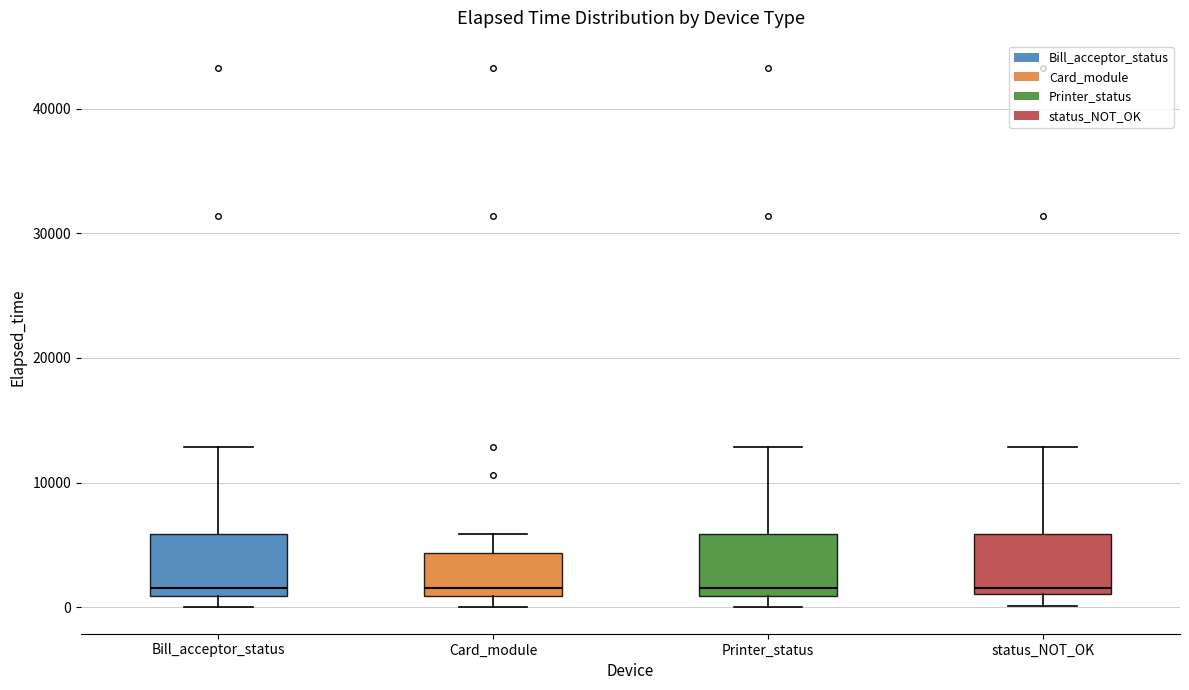

Where is the lower edge of the box for status_NOT_OK on the y-axis? The values are not printed on the chart, so give them approximately, as read against the axis.

1000